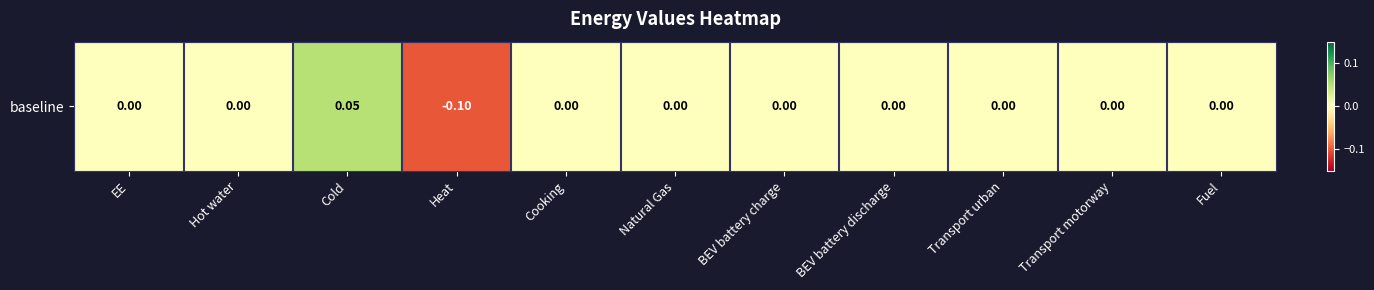

Reading right to left, extract all data points from this chart.

0.0	0.0	0.0	0.0	0.0	0.0	0.0	-0.1	0.1	0.0	0.0